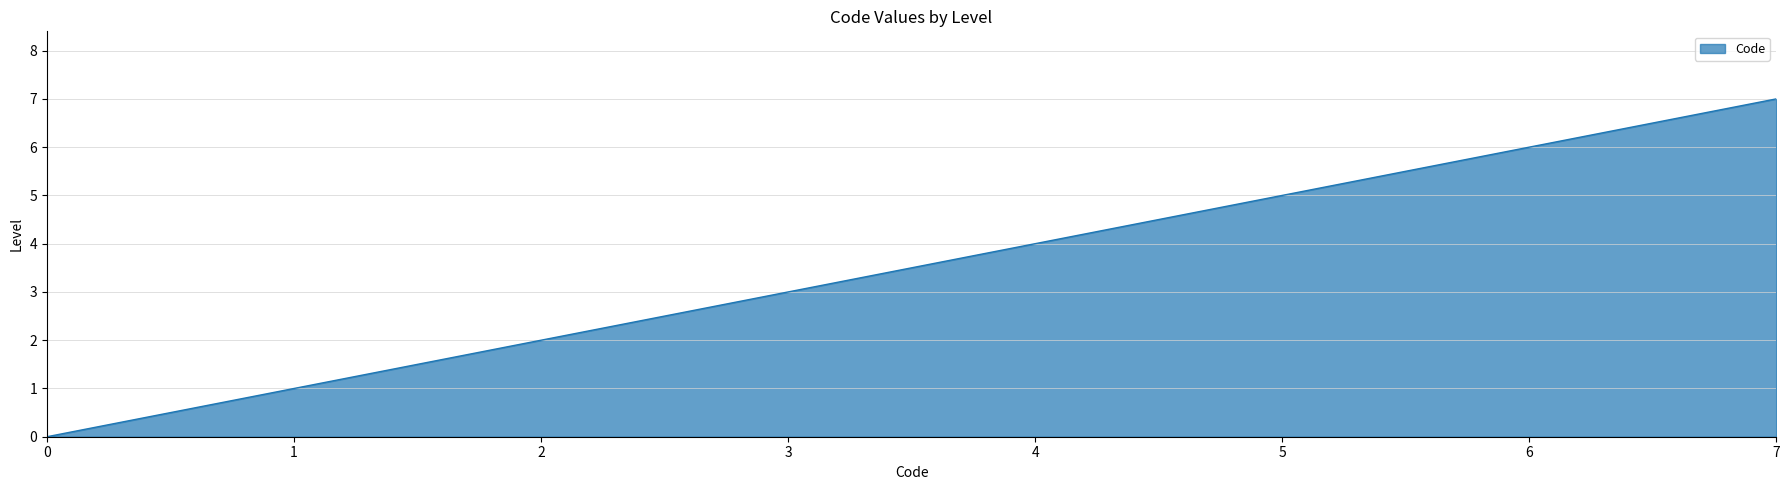

At which category does the chart reach its minimum across all series?

0